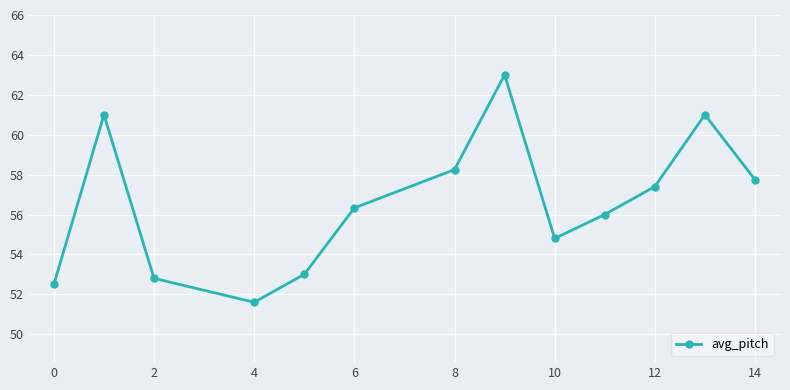

What is the difference between the maximum and minimum values?

11.4